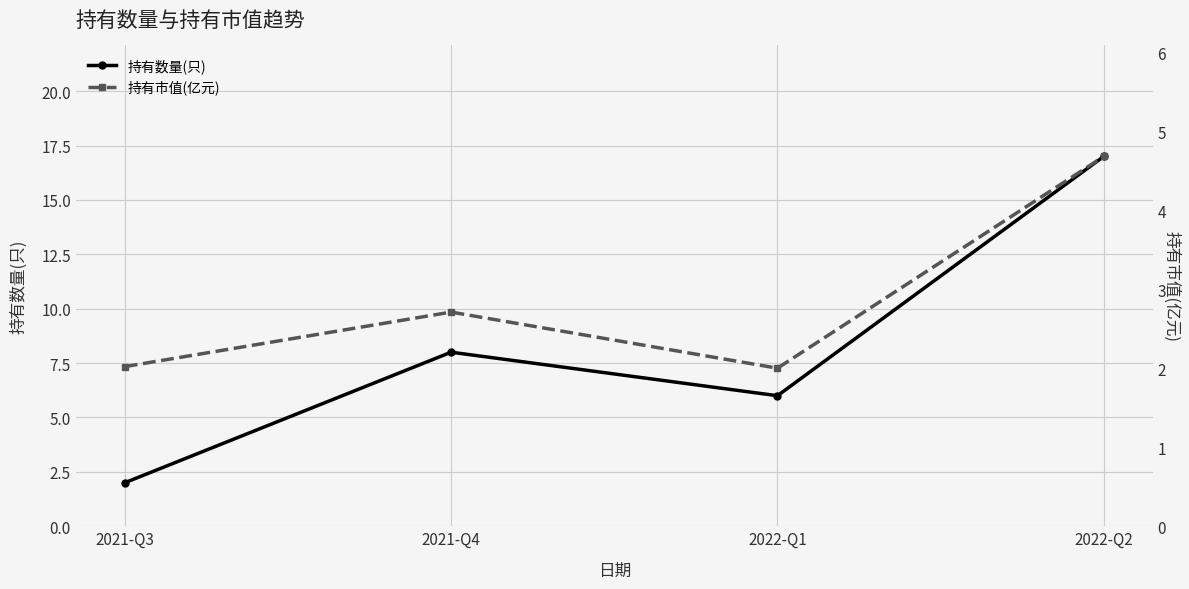

At which label is 持有市值(亿元) closest to 3?

2021-Q4